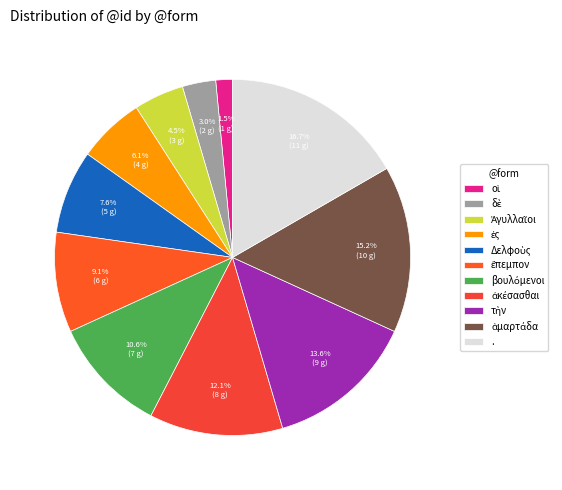

Does ἐς account for over 50% of the chart?

No